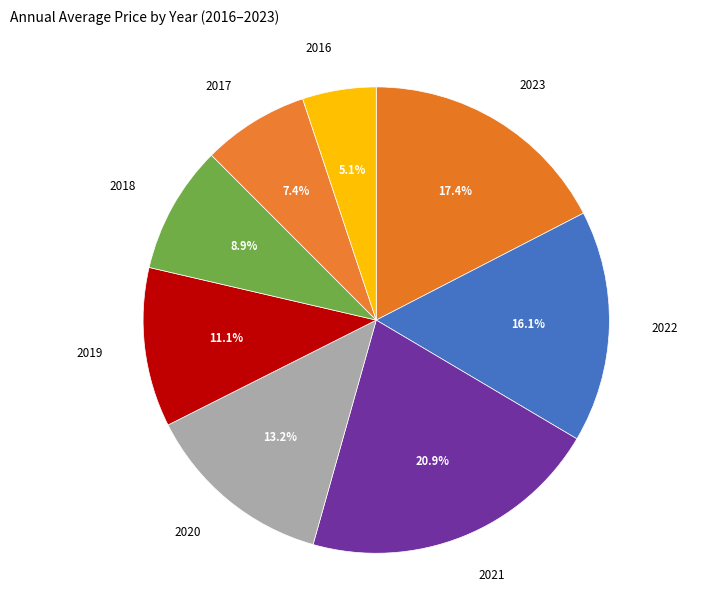

To the nearest percent, what is the difference between the 2016 and 2023 slice percentages?

12%